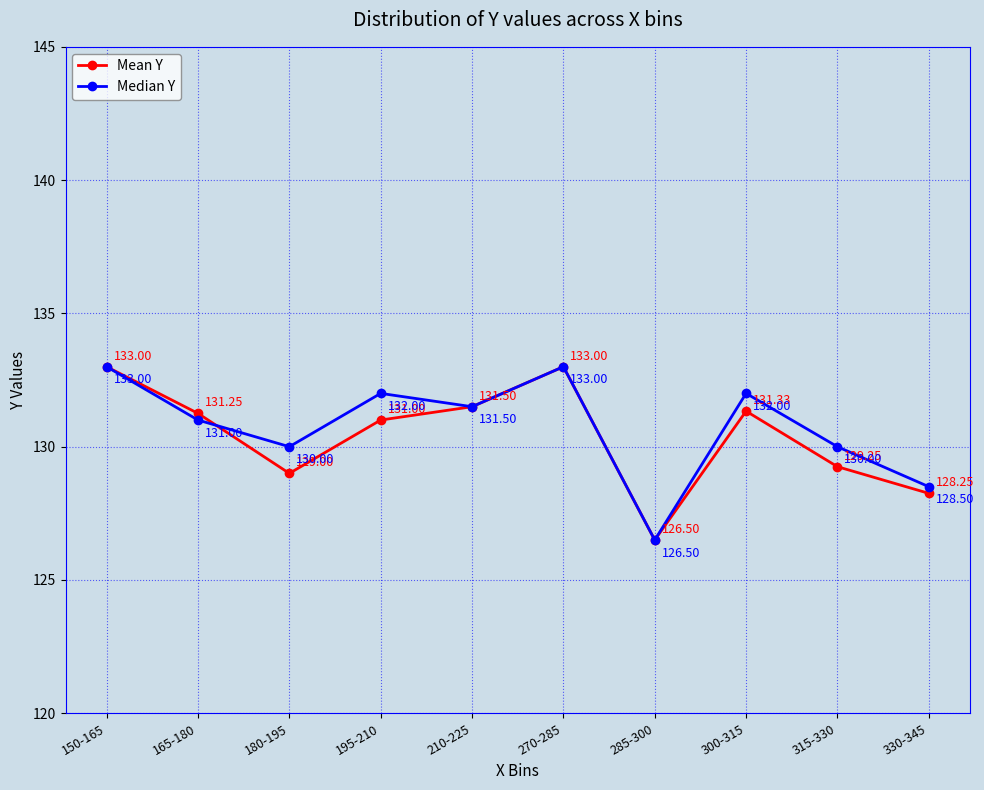

Is the value of Mean Y at 180-195 greater than the value of Median Y at 165-180?

No